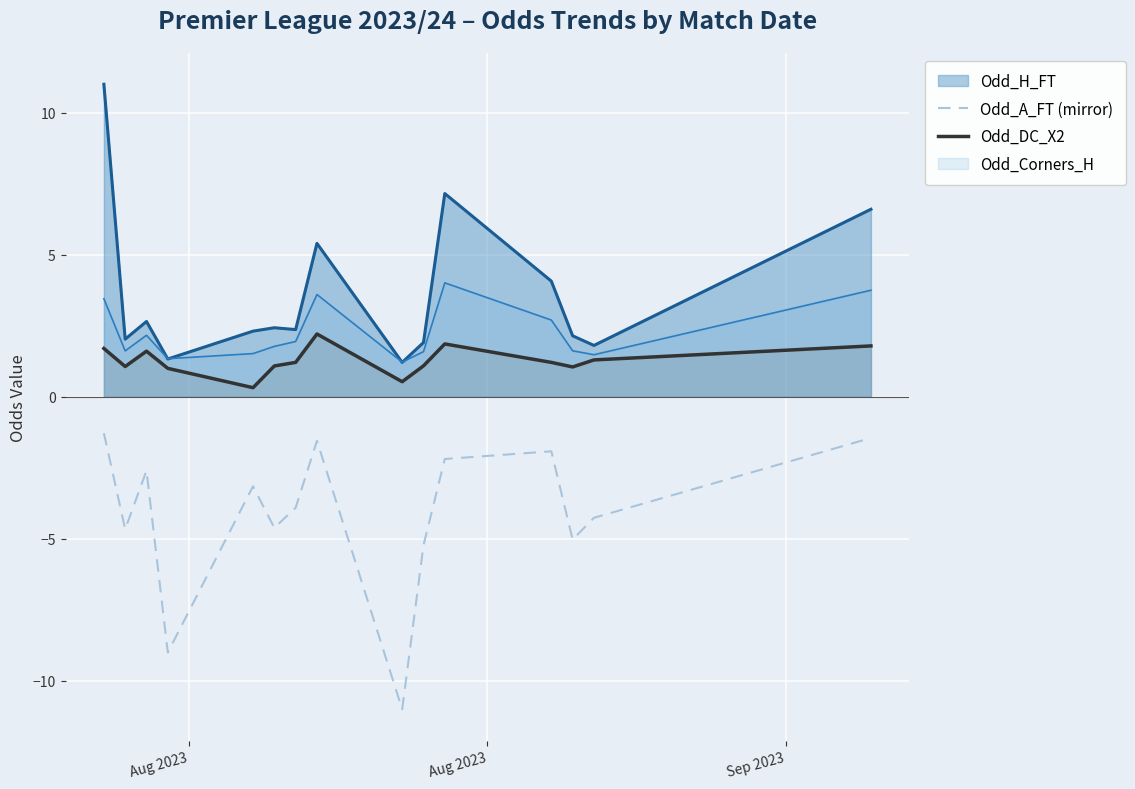

What is the smallest value displayed?

-11.0